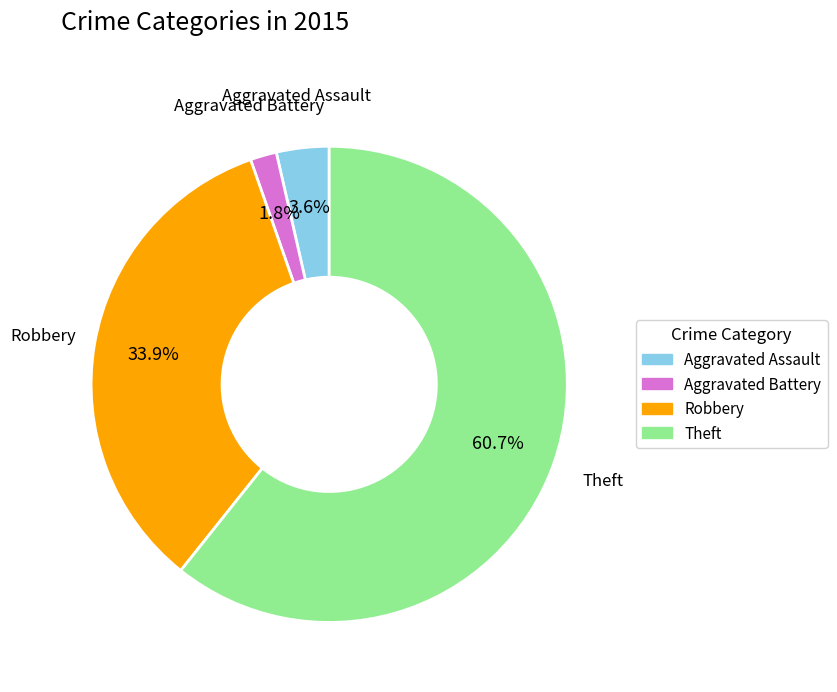

How many segments does this pie chart have?

4